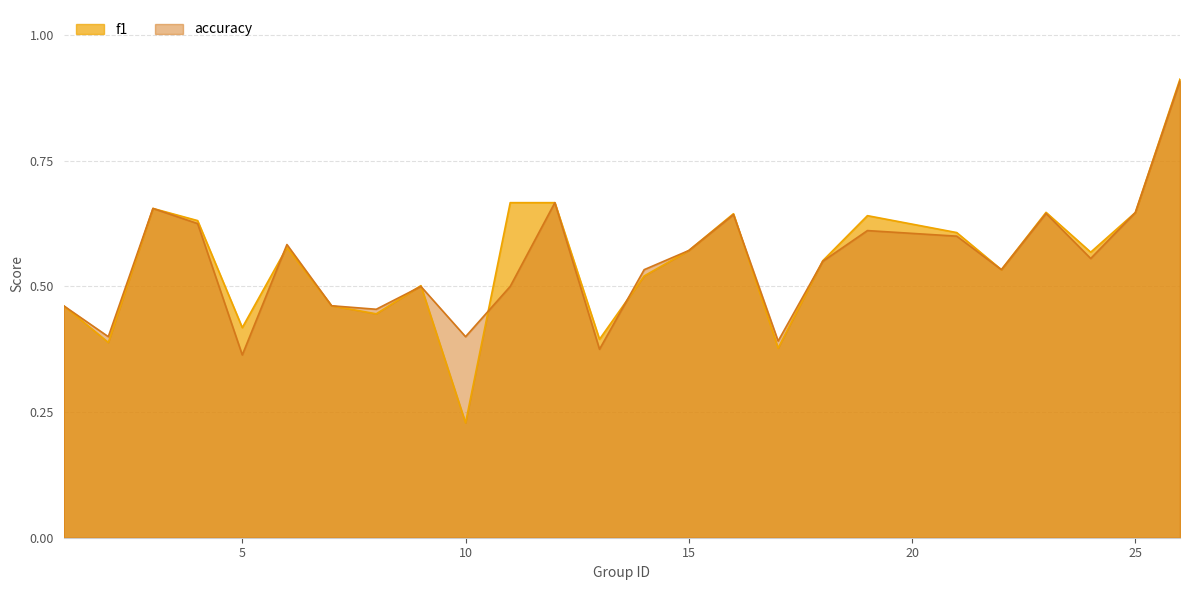

Reading right to left, extract all data points from this chart.

f1: 26=0.9	25=0.6	24=0.6	23=0.6	22=0.5	21=0.6	19=0.6	18=0.6	17=0.4	16=0.6	15=0.6	14=0.5	13=0.4	12=0.7	11=0.7	10=0.2	9=0.5	8=0.4	7=0.5	6=0.6	5=0.4	4=0.6	3=0.7	2=0.4	1=0.5
accuracy: 26=0.9	25=0.6	24=0.6	23=0.6	22=0.5	21=0.6	19=0.6	18=0.6	17=0.4	16=0.6	15=0.6	14=0.5	13=0.4	12=0.7	11=0.5	10=0.4	9=0.5	8=0.5	7=0.5	6=0.6	5=0.4	4=0.6	3=0.7	2=0.4	1=0.5